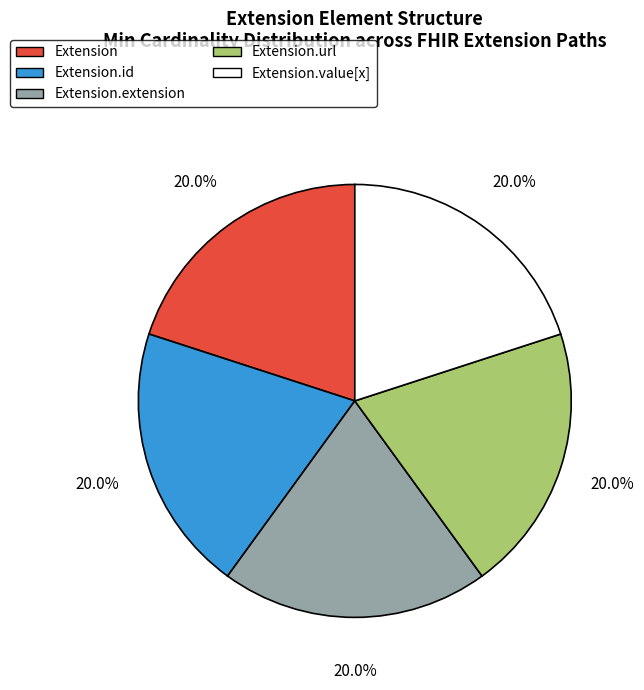

Approximately how many times larger is the value at Extension compared to Extension.id?

1.0